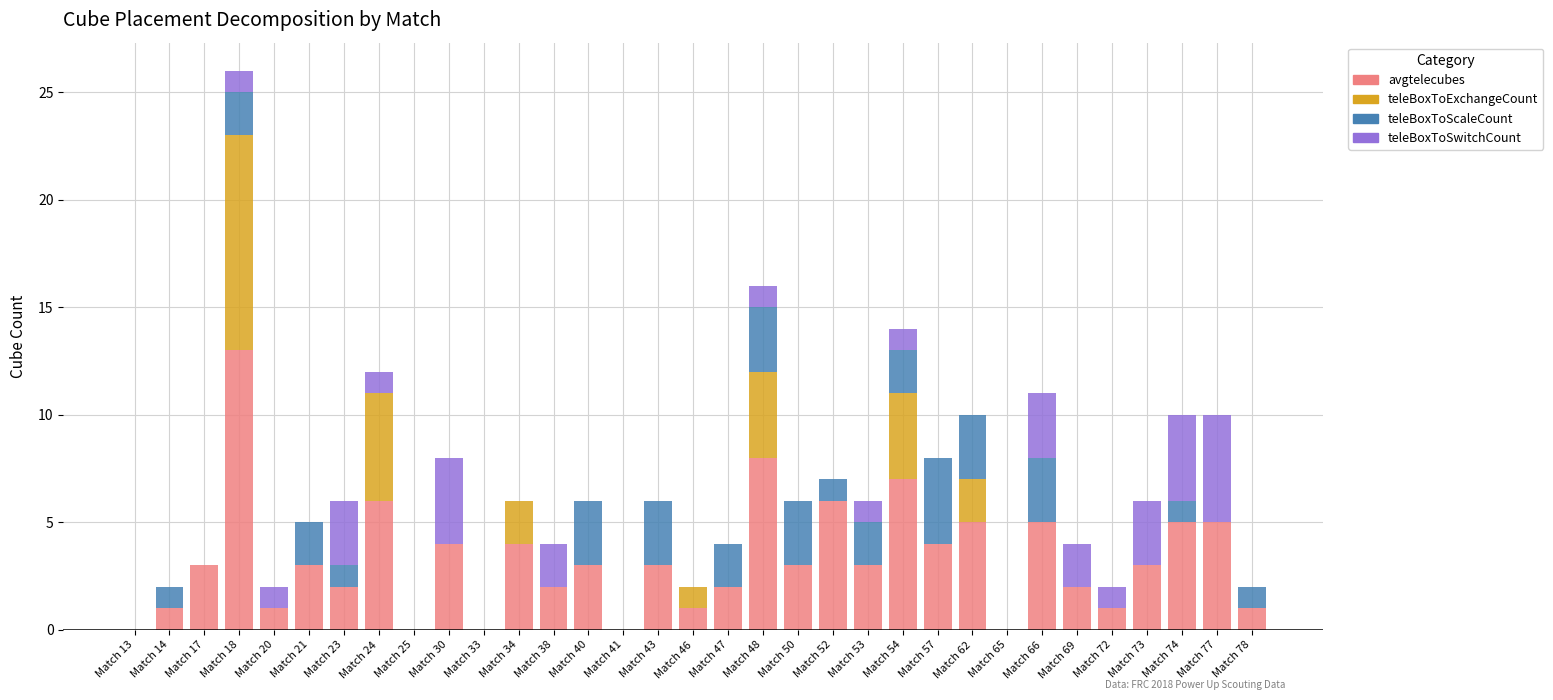

What is the sum of all avgtelecubes values?

106